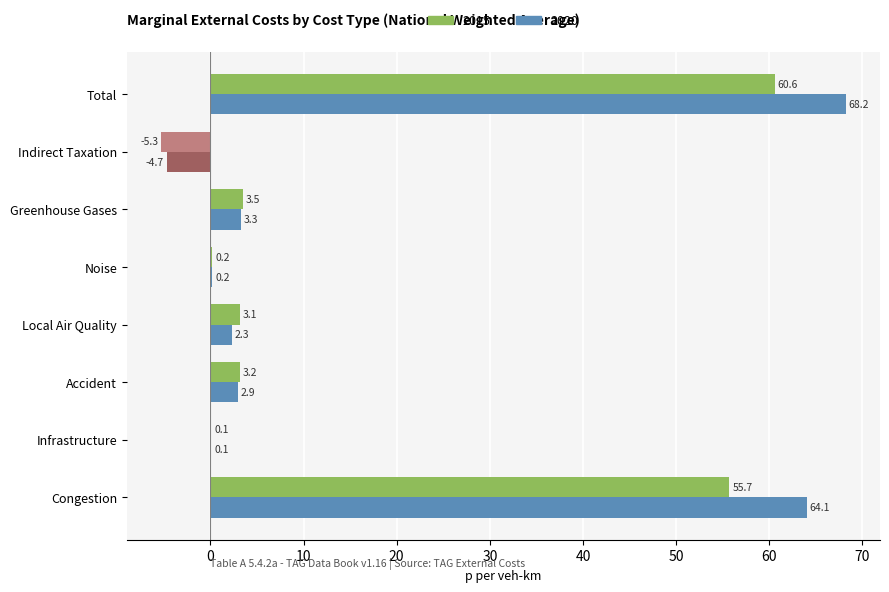

What value does the 2020 series have at Indirect Taxation?

-4.7